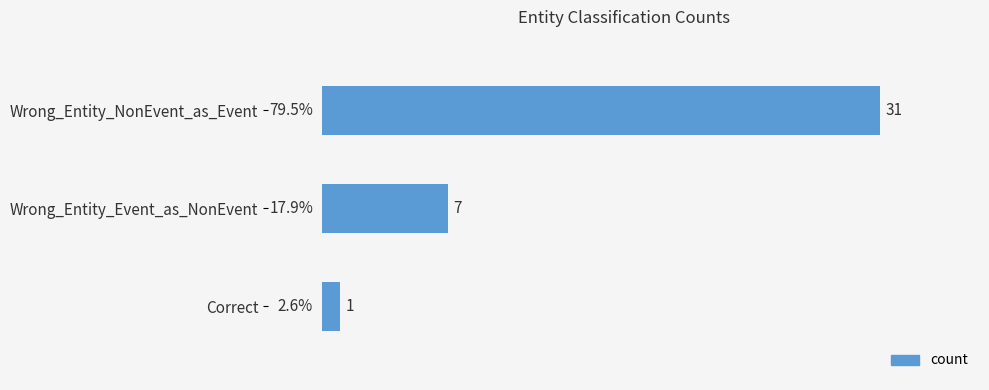

How many categories are shown in the chart?

3